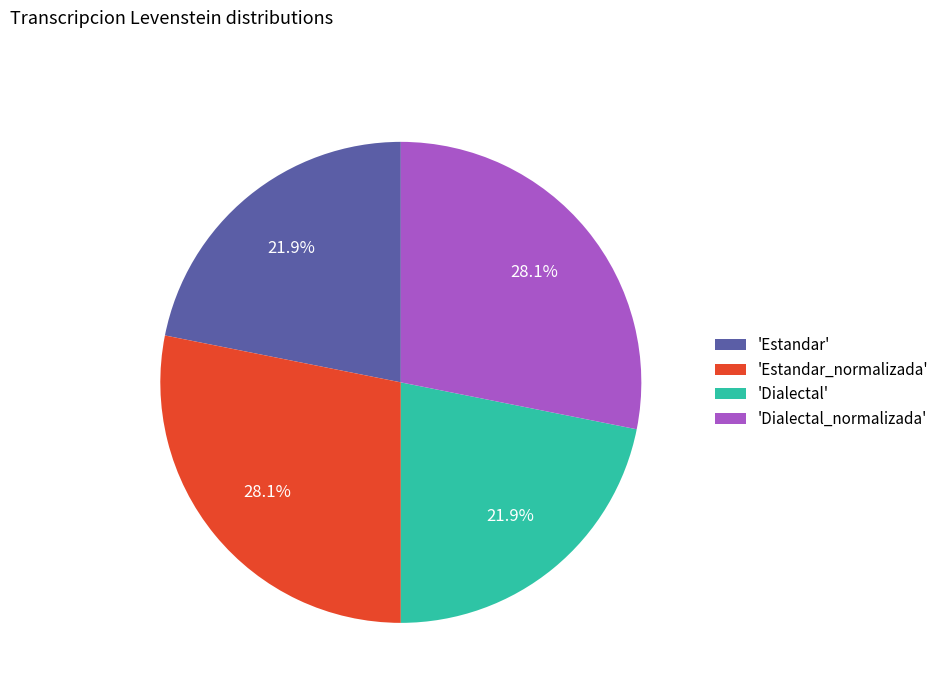

What is the ratio of the value at 'Dialectal' to the value at 'Estandar_normalizada'?

0.8